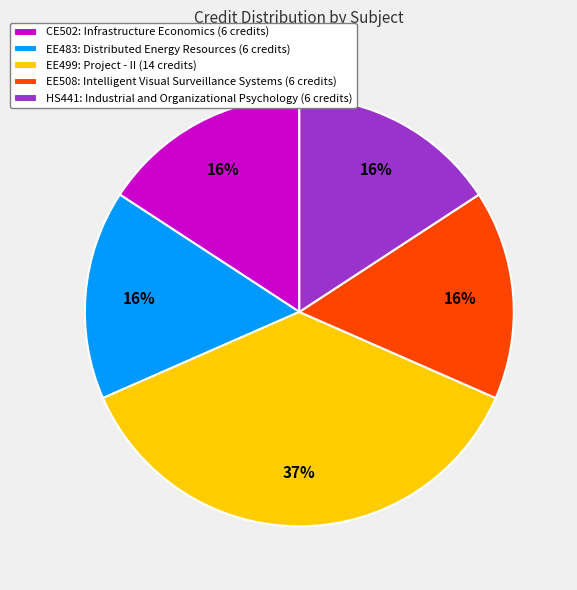

How many segments does this pie chart have?

5